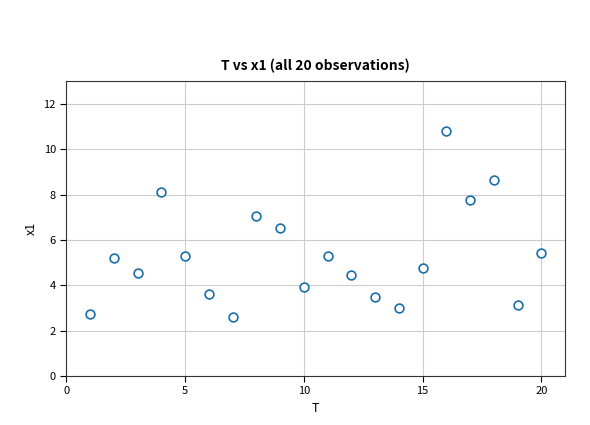

What is the range of Y values (max minus min)?

8.2